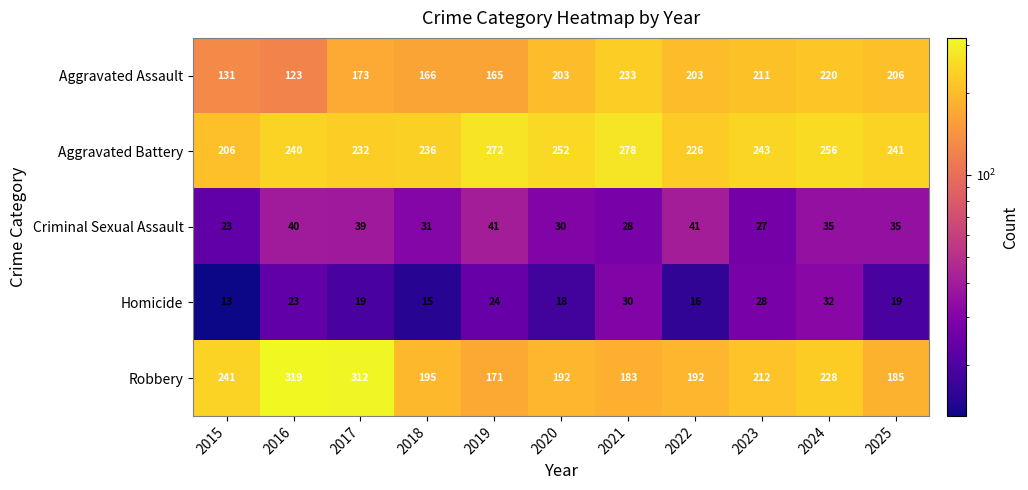

The value of Robbery at 2016 is 319. True or false?

True